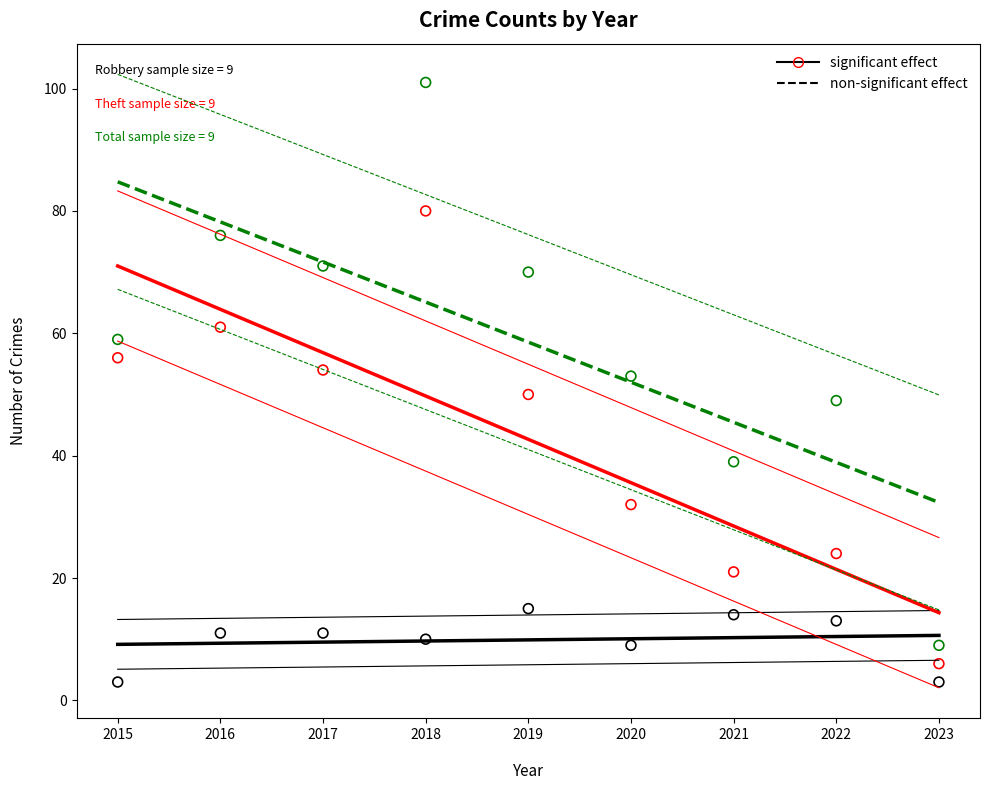

Across all data points, what is the range of Y values (max minus min)?

98